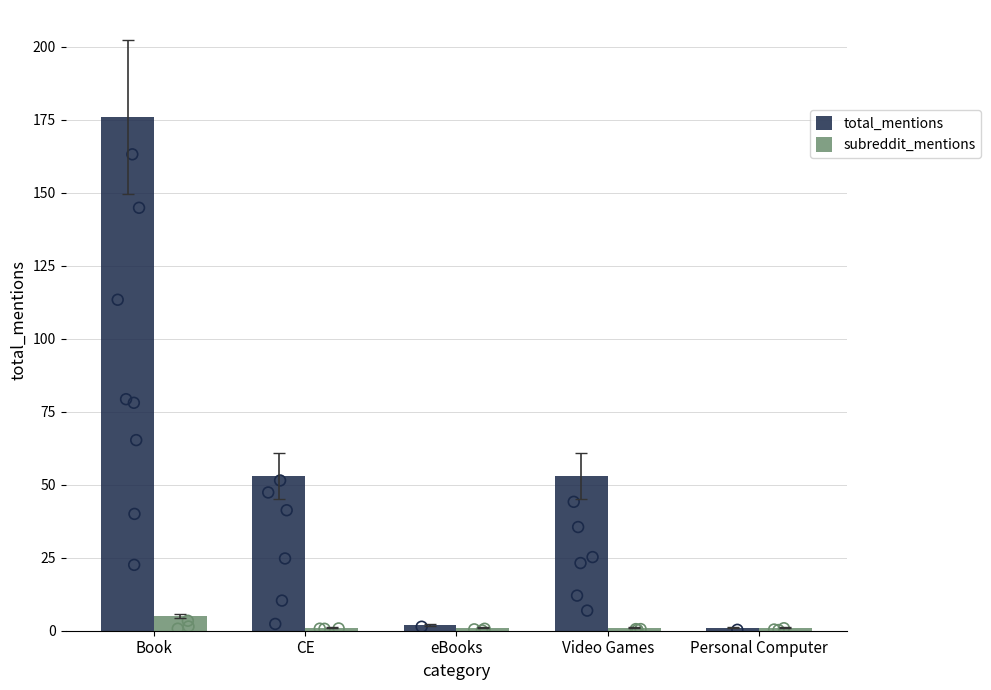

What are all the series names shown in the legend?

total_mentions, subreddit_mentions